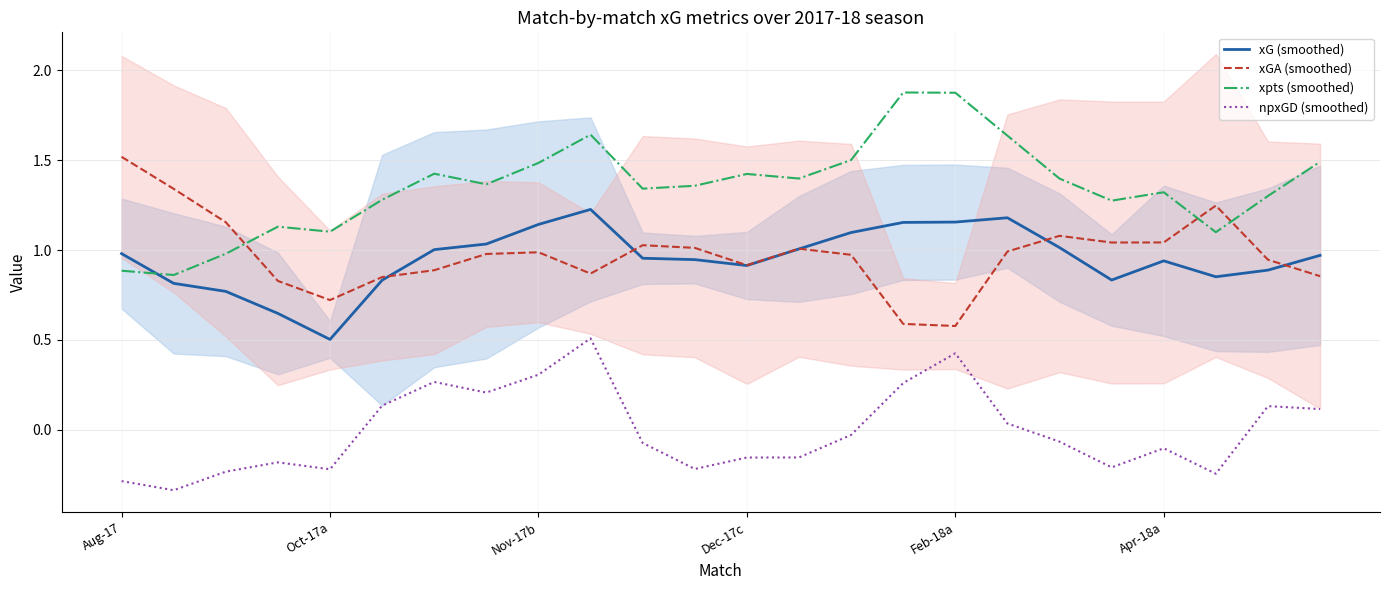

True or false: npxGD (smoothed) and xGA (smoothed) intersect in this chart.

False